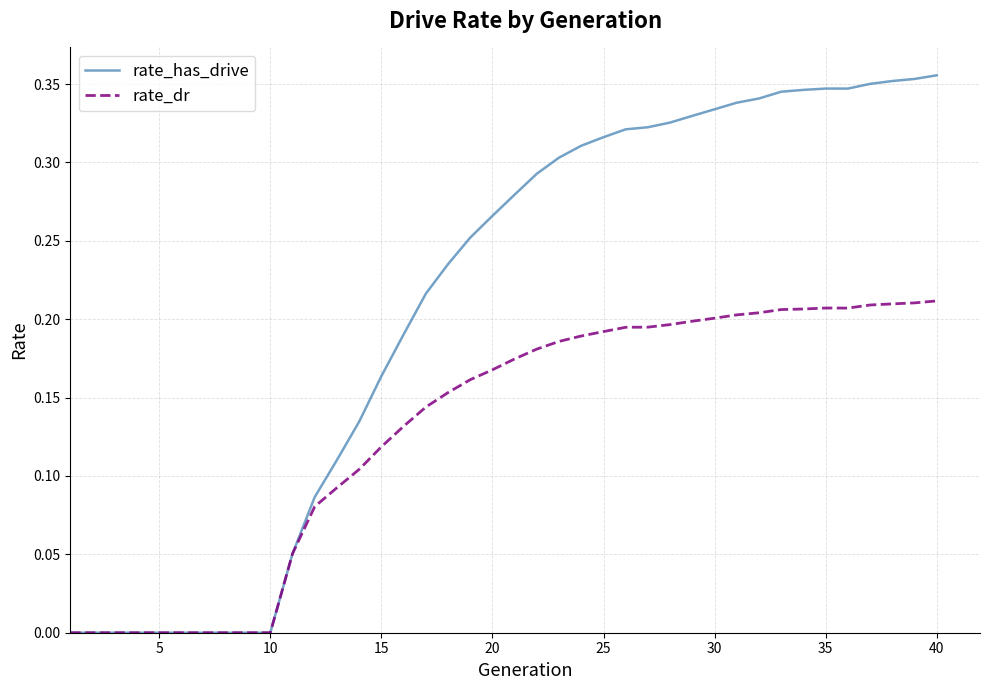

Which series has the largest total across all categories?

rate_has_drive